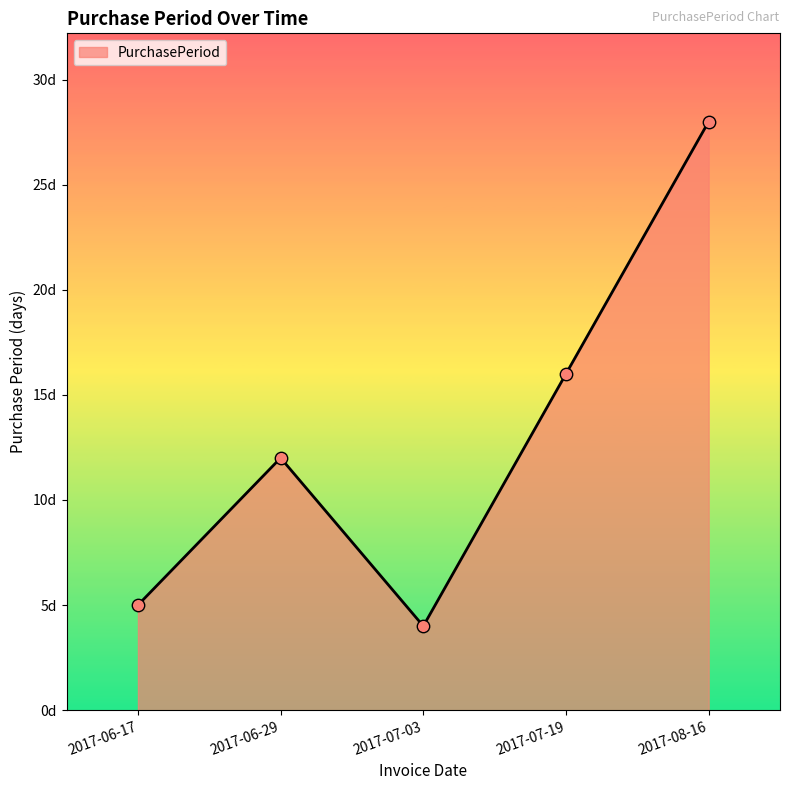

Approximately how many times larger is the value at 2017-06-29 compared to 2017-08-16?

0.4